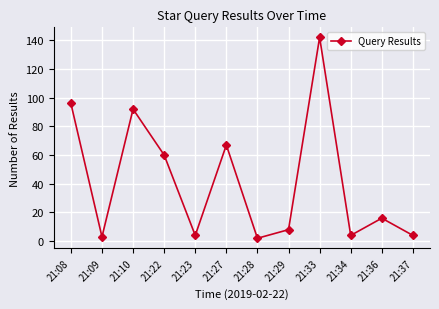

At which category does the data reach its first local peak?

21:10